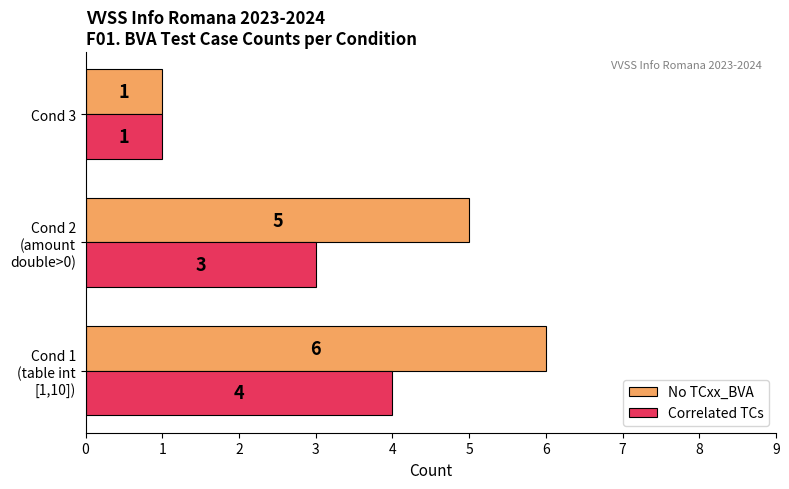

Rank the series by their maximum value, from lowest to highest.

Correlated TCs, No TCxx_BVA